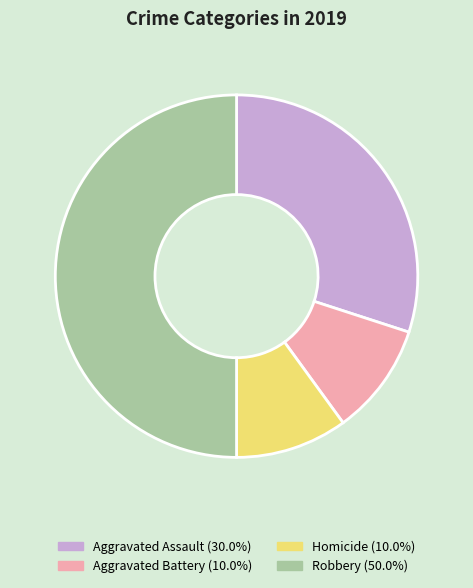

Count the number of slices in the pie.

4